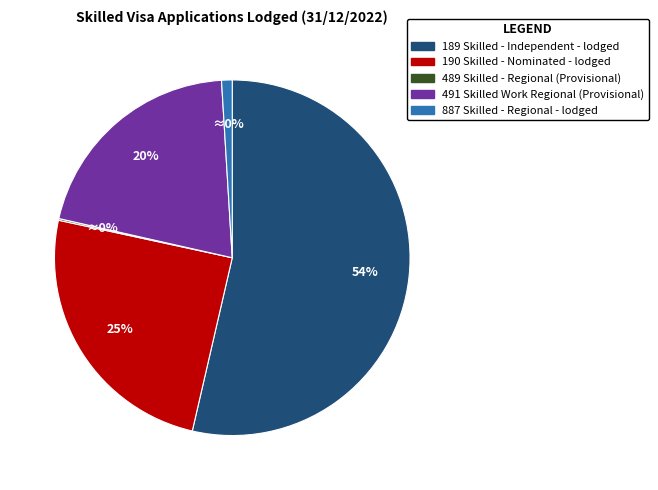

How much of the chart is everything except 190 Skilled - Nominated - lodged?

75.2%